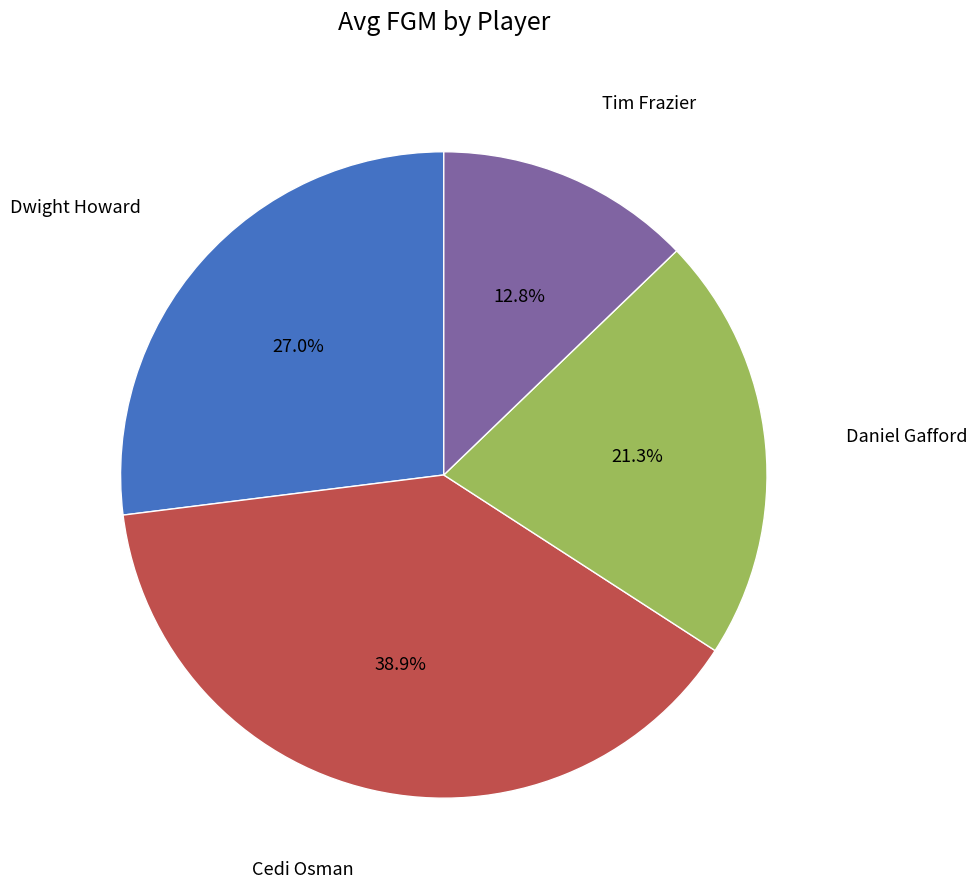

Does any single category account for the majority?

No